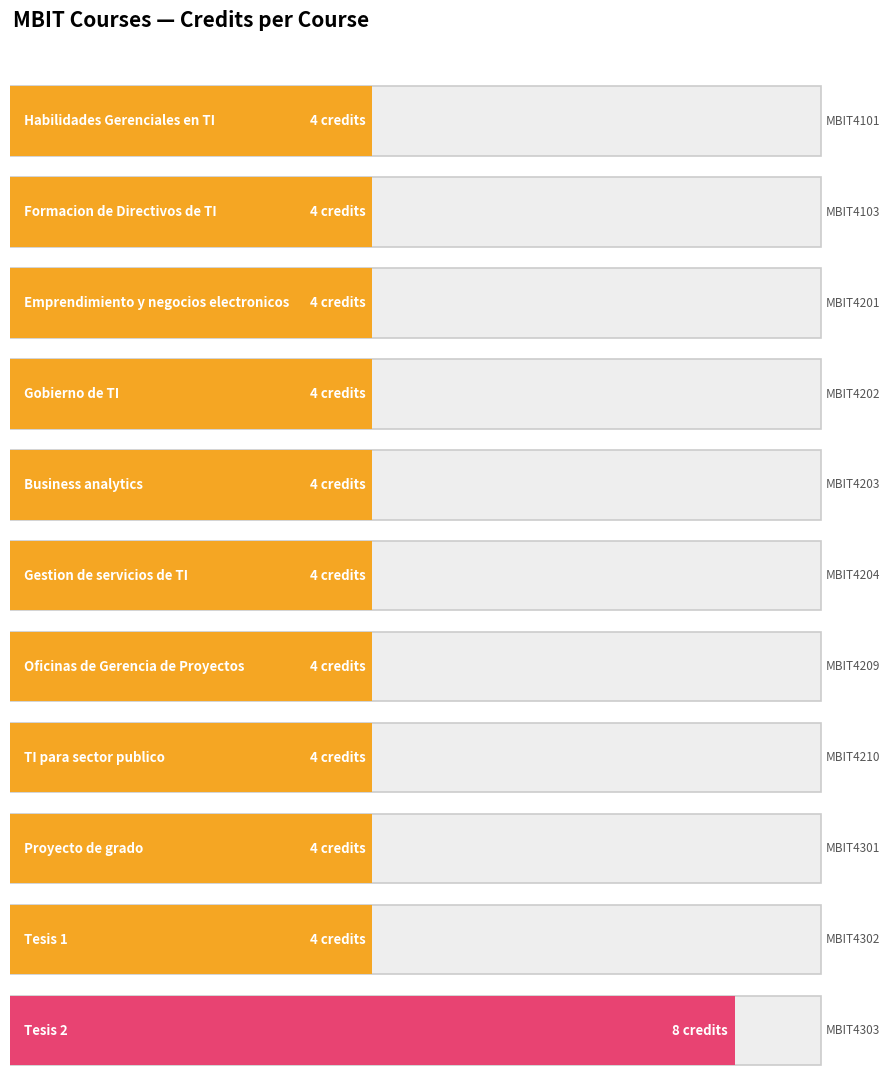

How many values exceed 4?

1